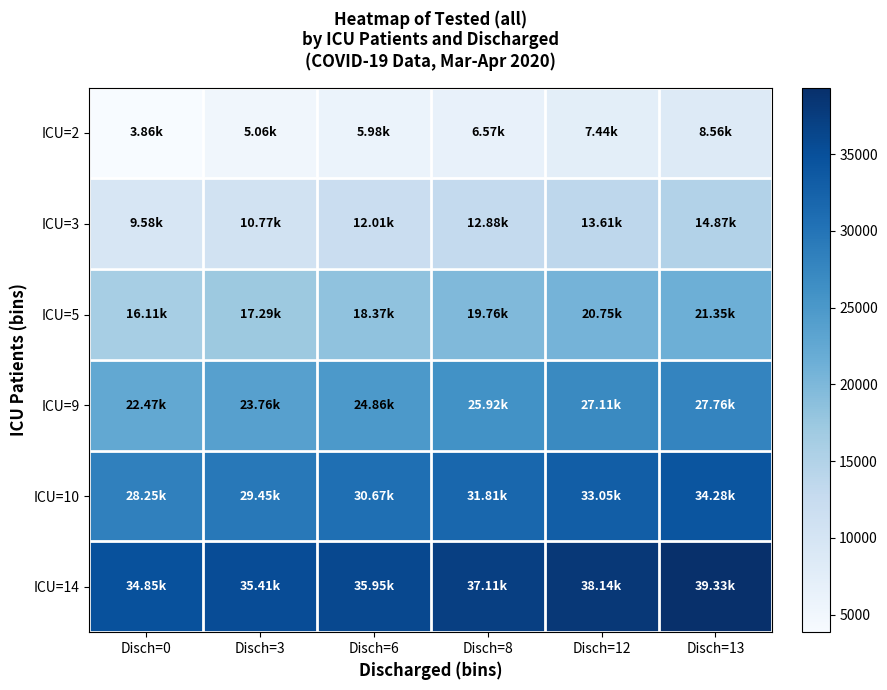

Which series has the largest total across all categories?

ICU=14